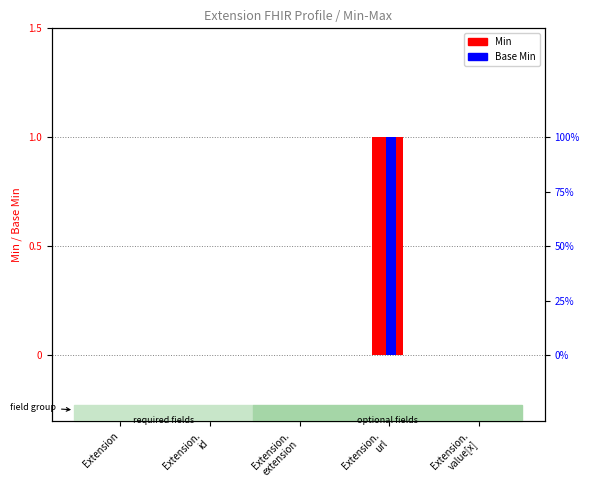

The value of Min at Extension is 0. True or false?

True